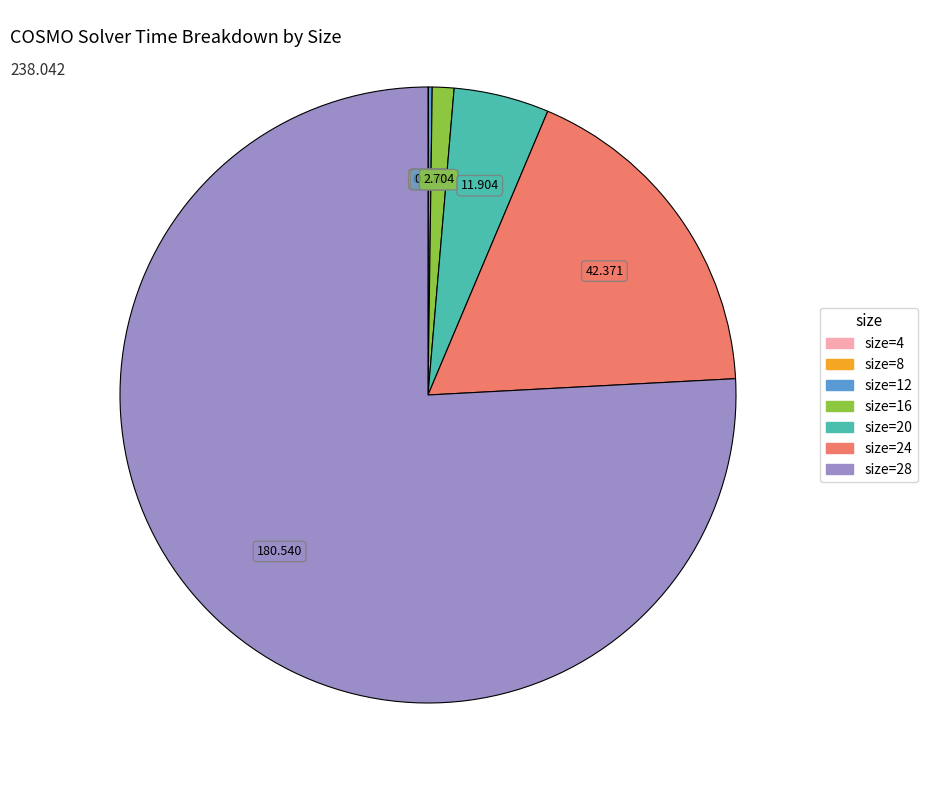

Does any single category account for the majority?

Yes